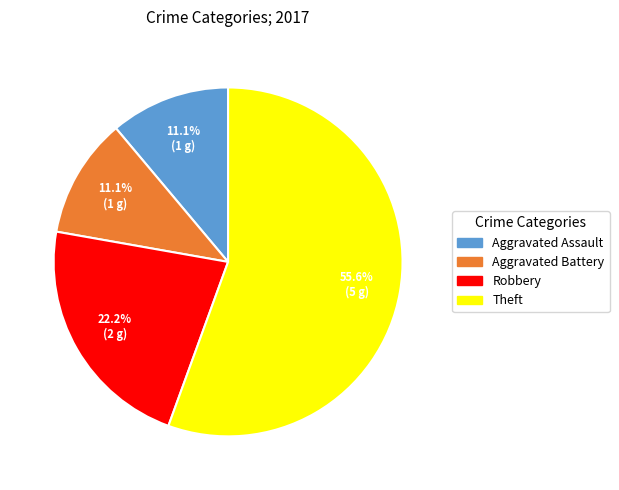

How many segments does this pie chart have?

4